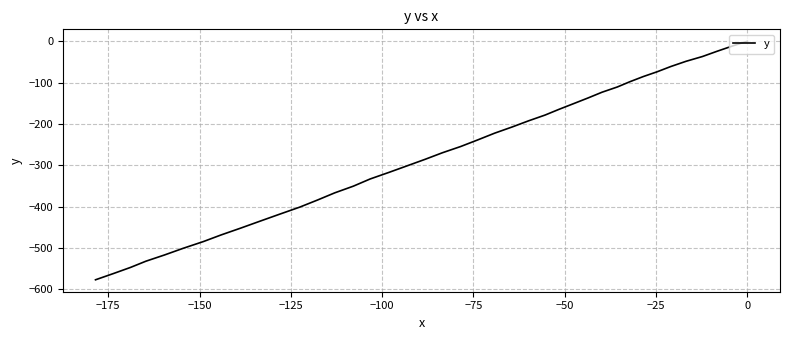

What is the value of the 37th point from the left?

-532.3